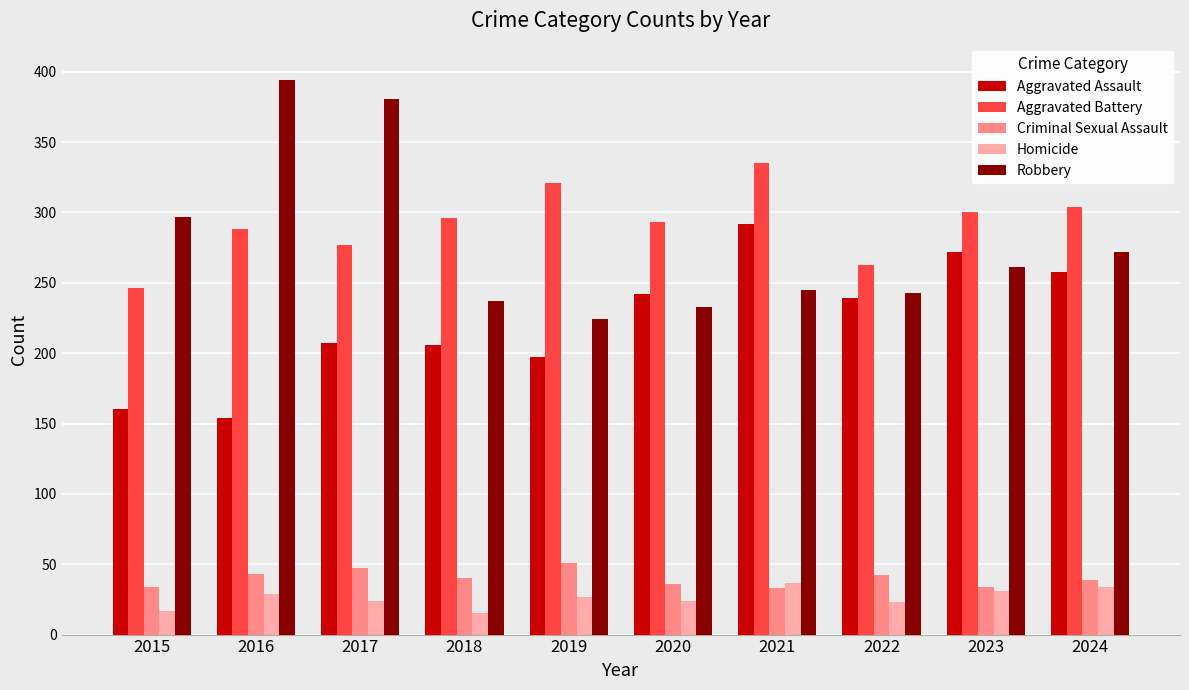

At how many categories does at least one series exceed 222?

10